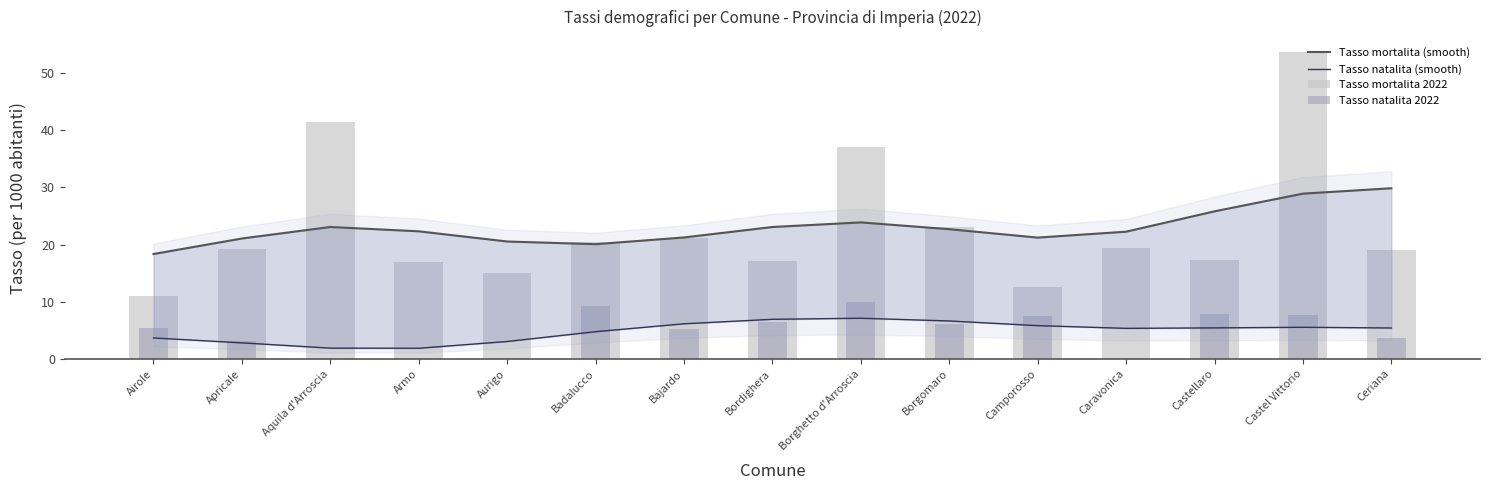

What position from the left is Castel Vittorio?

14